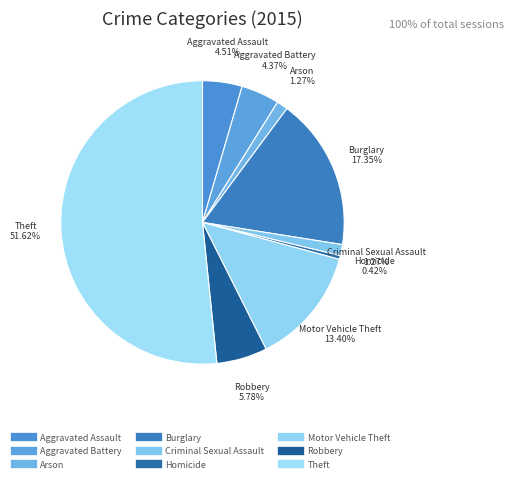

To the nearest percent, what is the combined percentage of Motor Vehicle Theft and Aggravated Battery?

18%